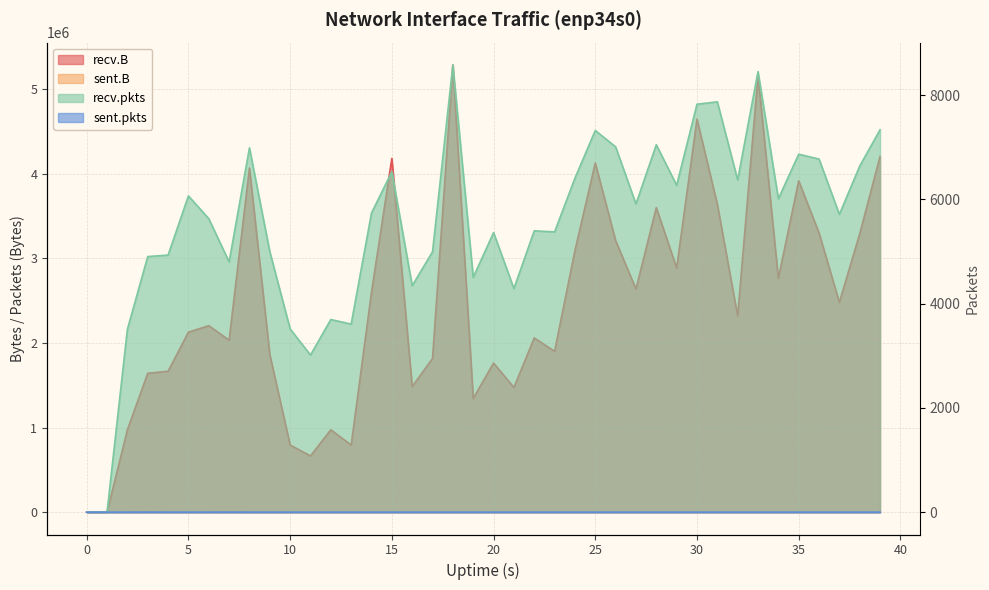

Reading left to right, list all the values displayed in this chart.

recv.B: 0	0	974322	1642427	1666265	2128649	2205326	2034126	4070342	1864408	794168	664799	974015	793650	2601950	4183377	1485384	1817908	5288835	1344758	1763285	1474620	2060464	1901672	3093361	4129791	3212370	2639026	3601770	2887343	4648491	3641562	2319266	5165197	2763806	3918369	3301901	2481898	3292886	4207370
sent.B: 0	0	0	1	0	0	0	1	0	0	0	0	0	0	0	0	0	0	0	0	0	0	0	0	0	0	0	0	0	0	0	0	0	0	0	0	0	0	0	0
recv.pkts: 0	0	3508	4904	4932	6068	5631	4802	6989	4998	3516	3014	3696	3608	5740	6532	4344	4996	8580	4504	5364	4289	5398	5377	6407	7323	7009	5913	7049	6272	7827	7873	6373	8454	6012	6868	6775	5713	6641	7337
sent.pkts: 0	0	0	74	0	0	0	74	0	0	0	0	0	0	0	0	0	0	0	0	0	0	0	0	0	0	0	0	0	0	0	0	0	0	0	0	0	0	0	0